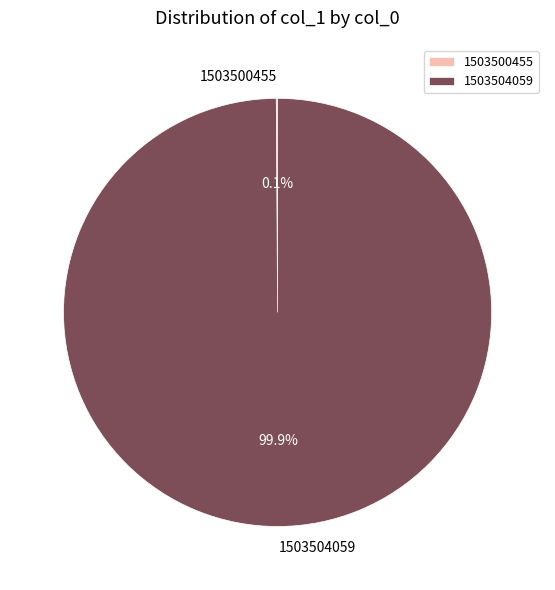

Is there a majority slice in this chart?

Yes